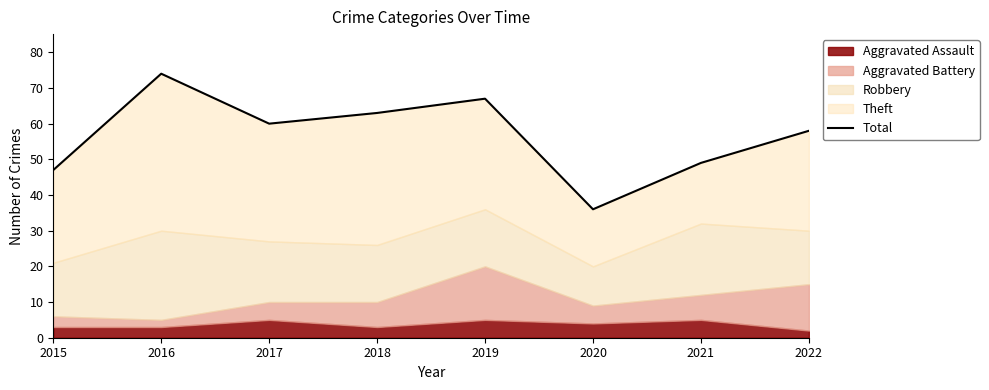

Which category has the lowest value across all series?

2020